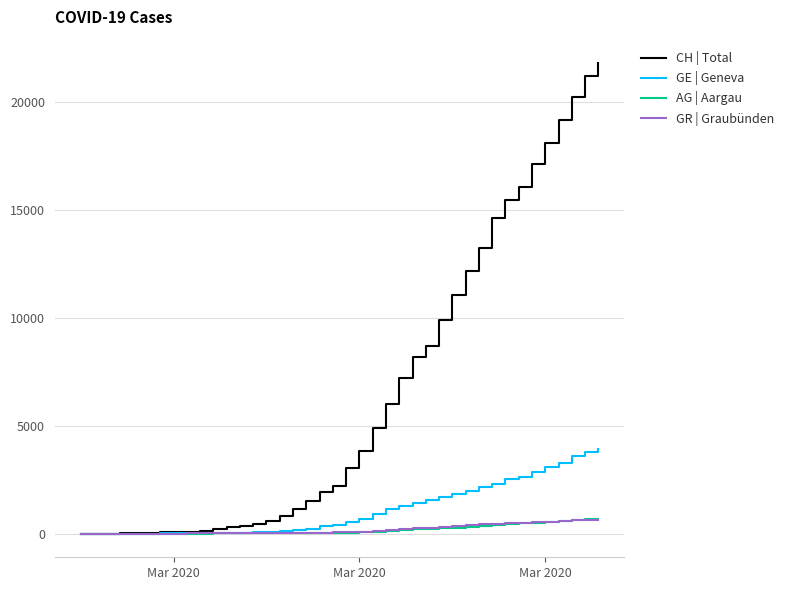

What is the highest value of the GR | Graubünden series?

657